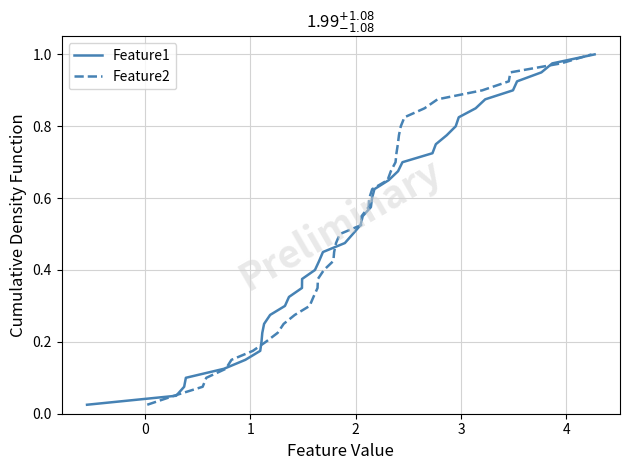

What are all the series names shown in the legend?

Feature1, Feature2